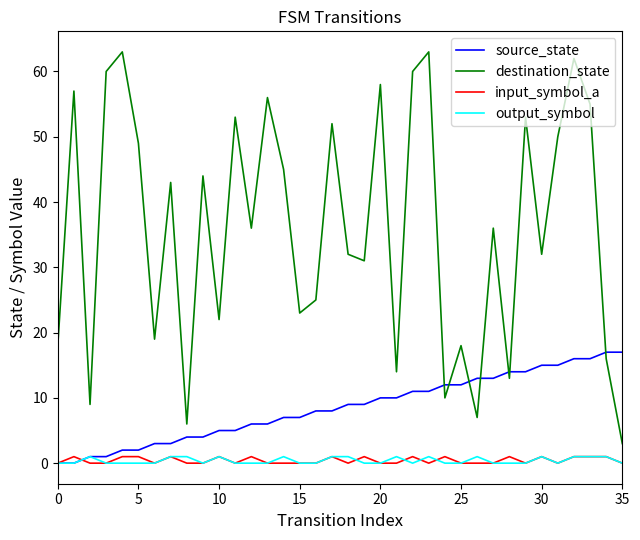

Which series has the widest spread of values?

destination_state